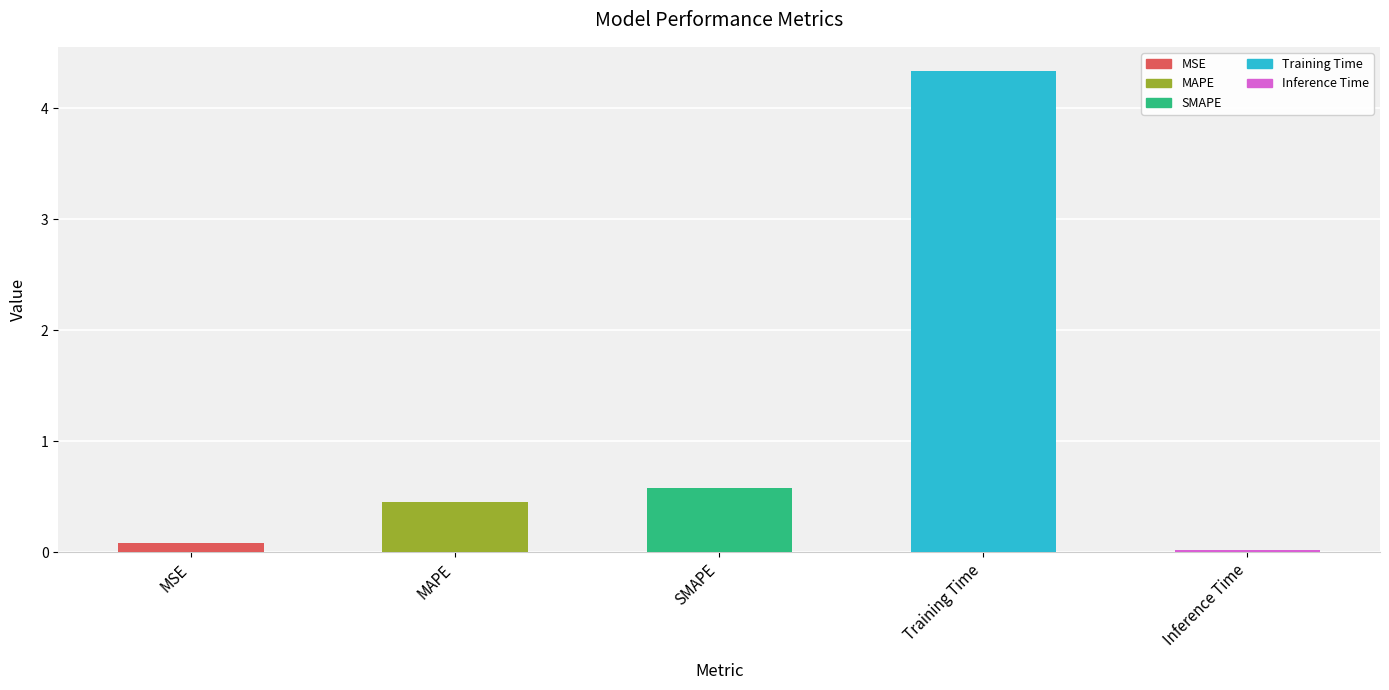

What is the maximum value shown in the chart?

4.3